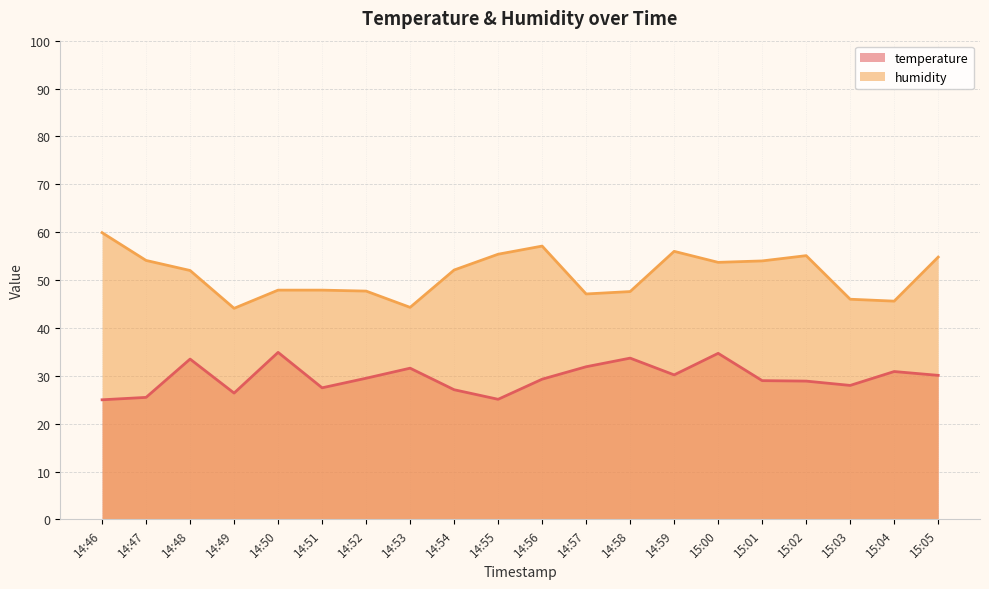

How many interior local valleys does the temperature series have?

5